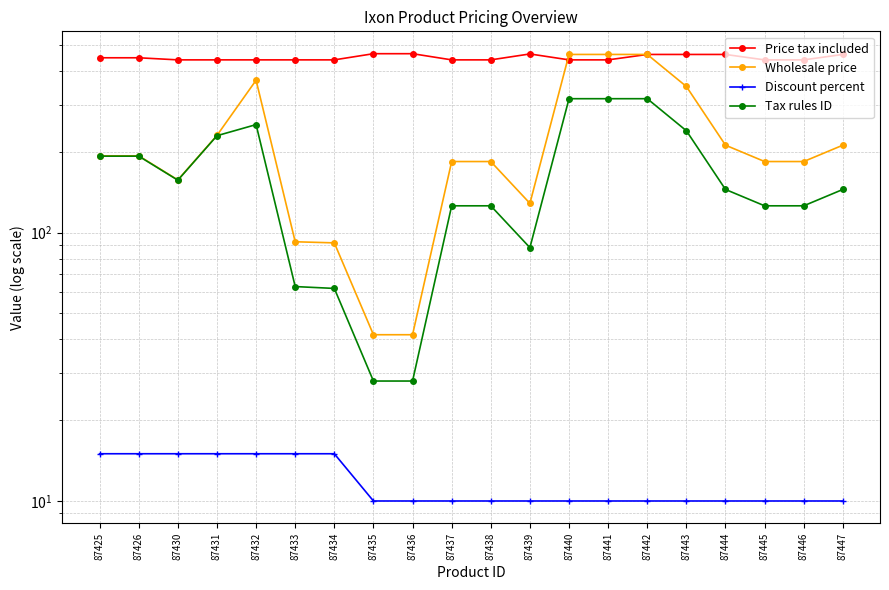

Which series has the largest total across all categories?

Price tax included